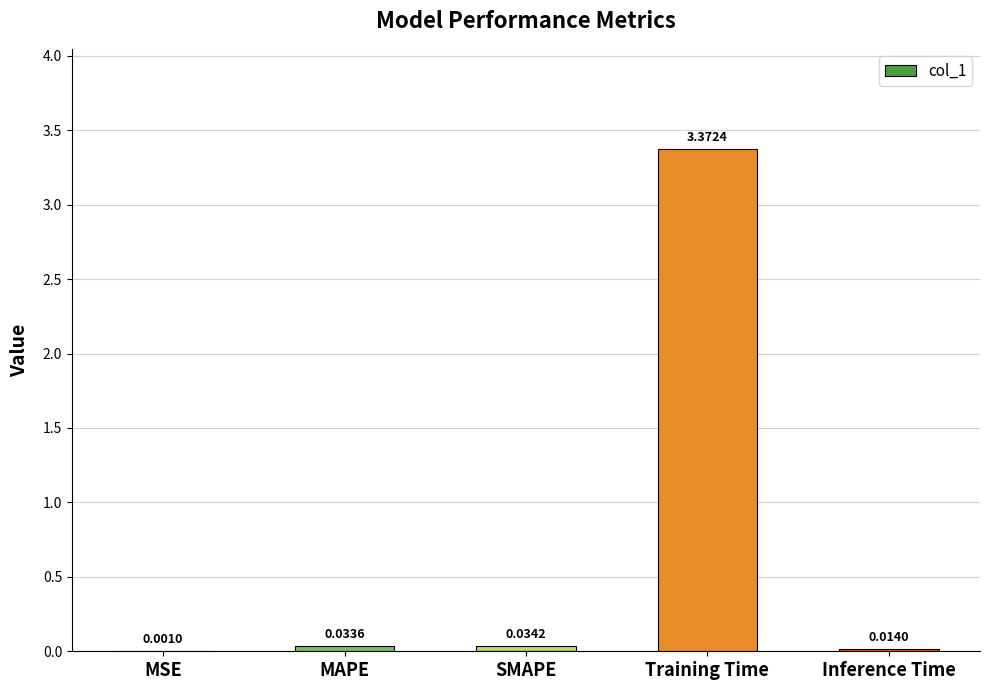

At which category does the chart reach its peak across all series?

Training Time